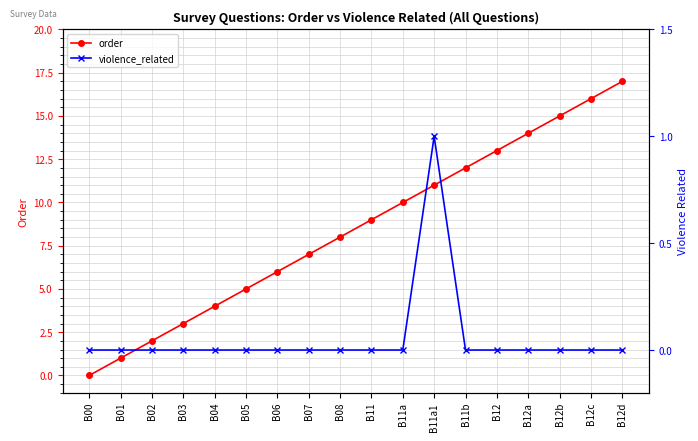

Which series has the largest total across all categories?

order